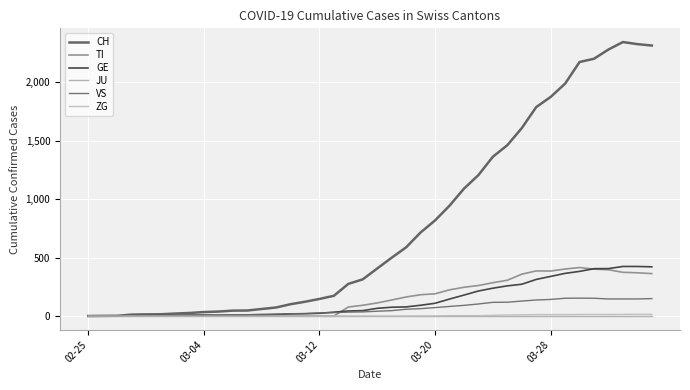

True or false: JU has more than 0 interior local peaks.

False